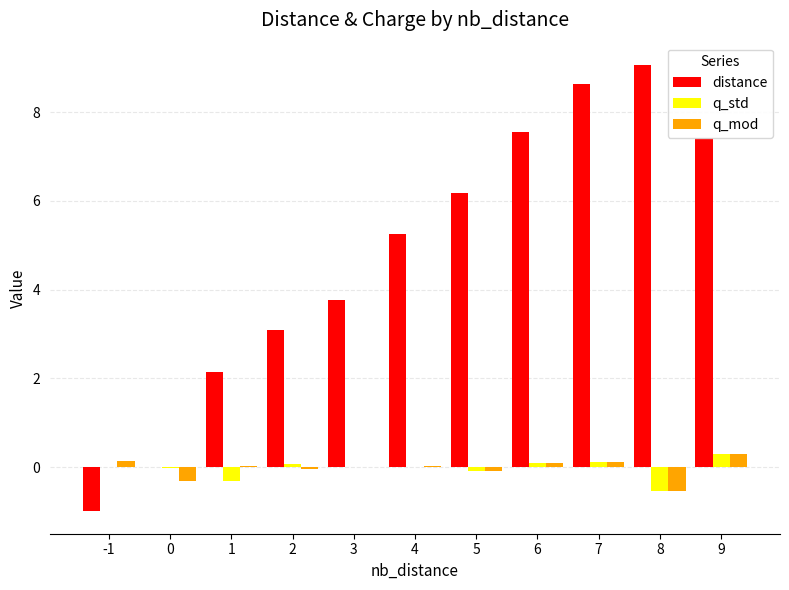

The value of distance at 0 is 0.0. True or false?

True